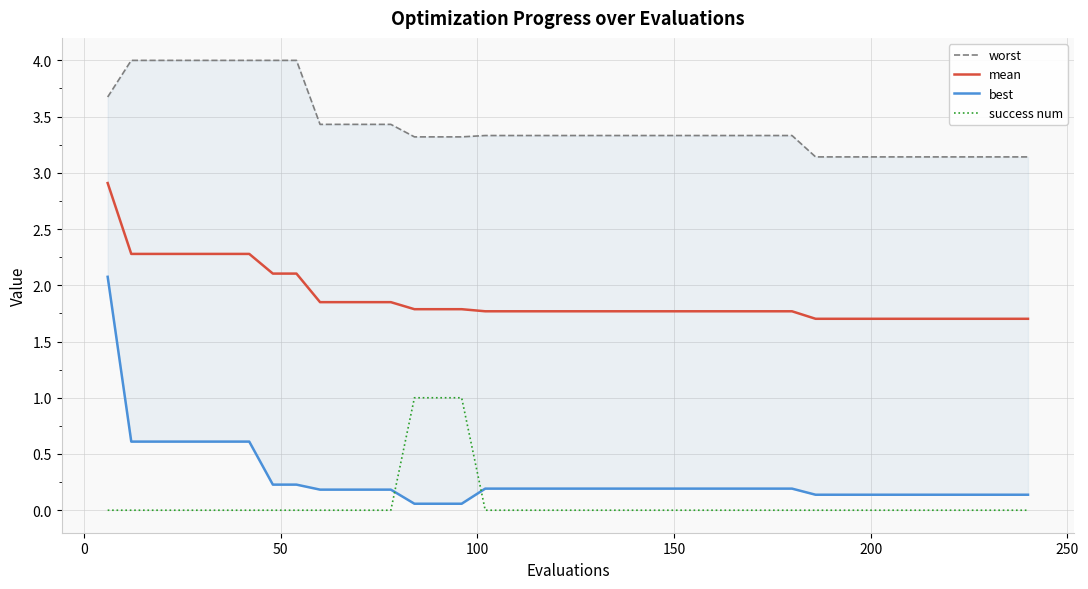

True or false: mean and success num intersect in this chart.

False